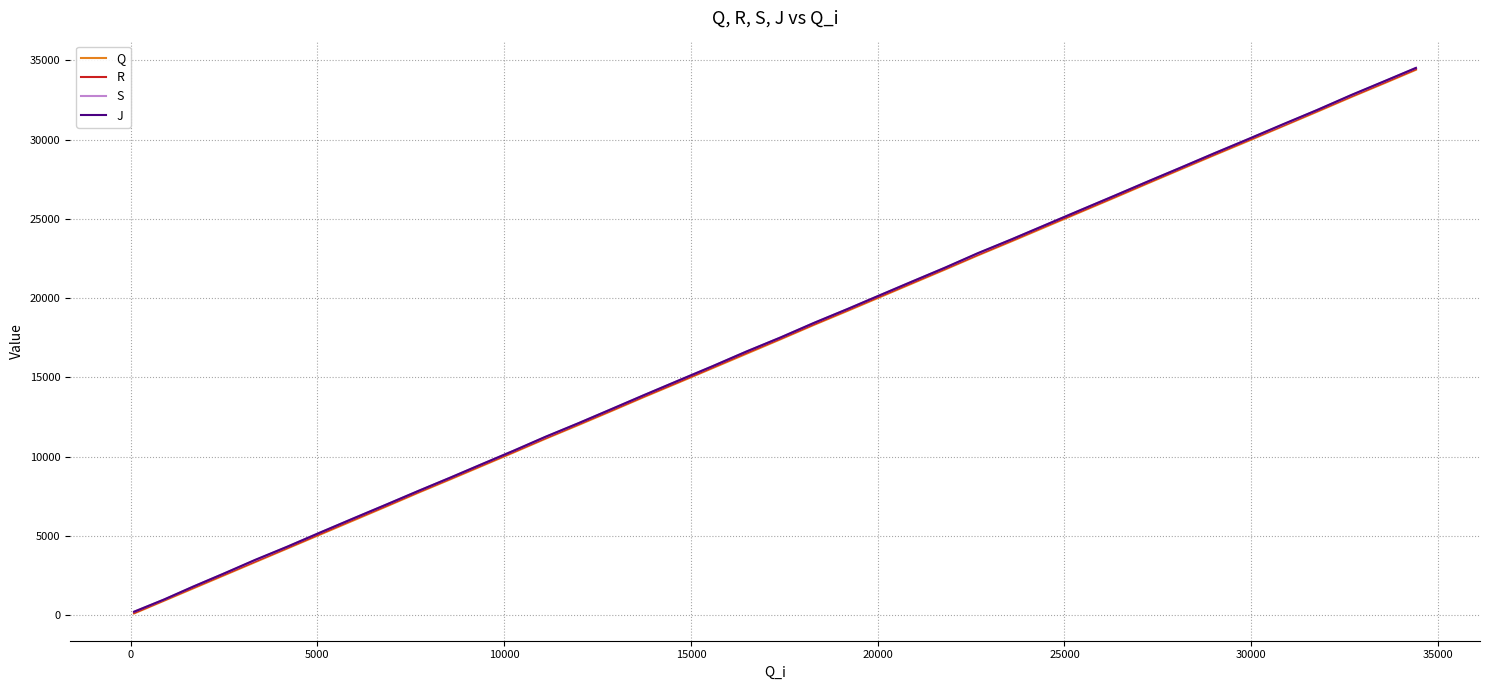

What is the greatest value displayed?

34528